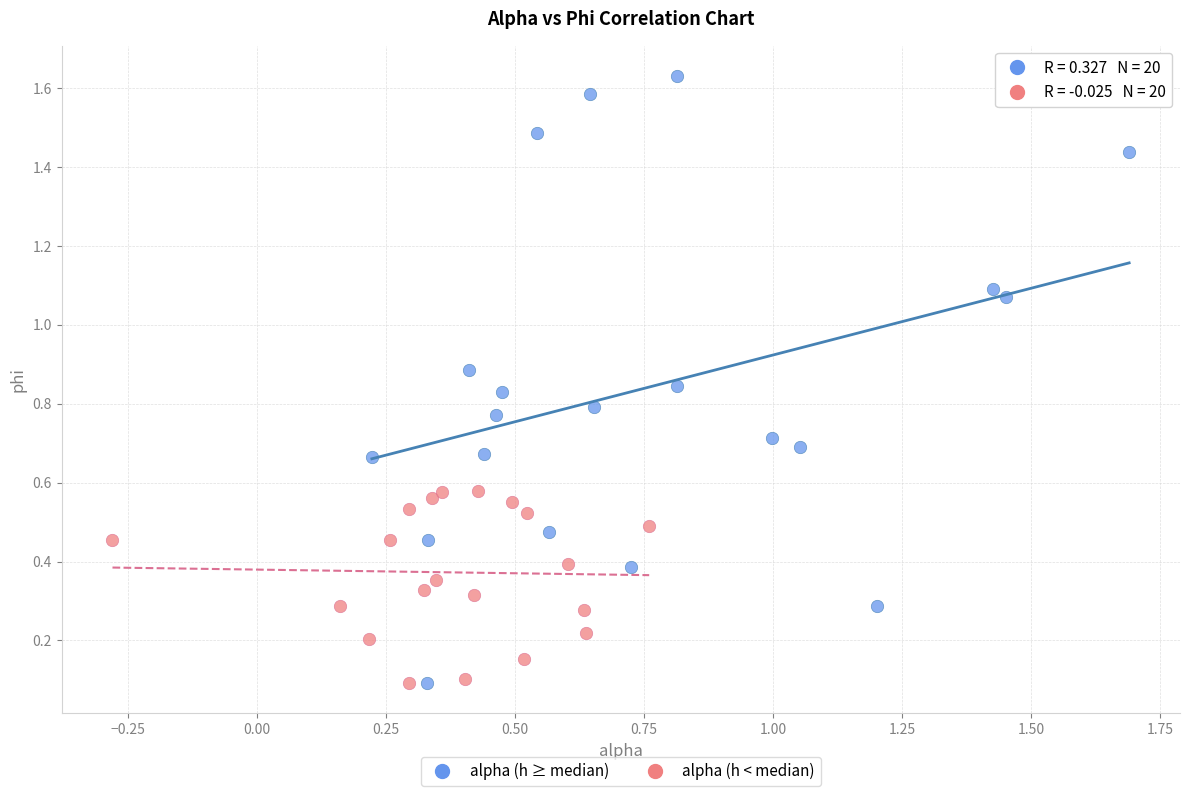

Which series reaches the maximum Y coordinate?

alpha (h ≥ median)